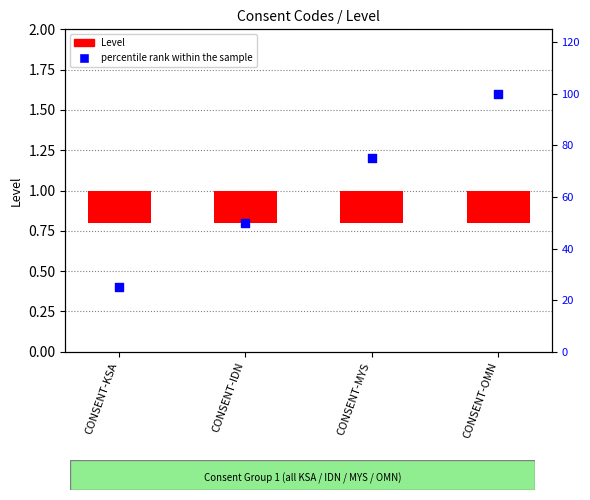

Which has a higher value, CONSENT-IDN or CONSENT-OMN?

CONSENT-OMN